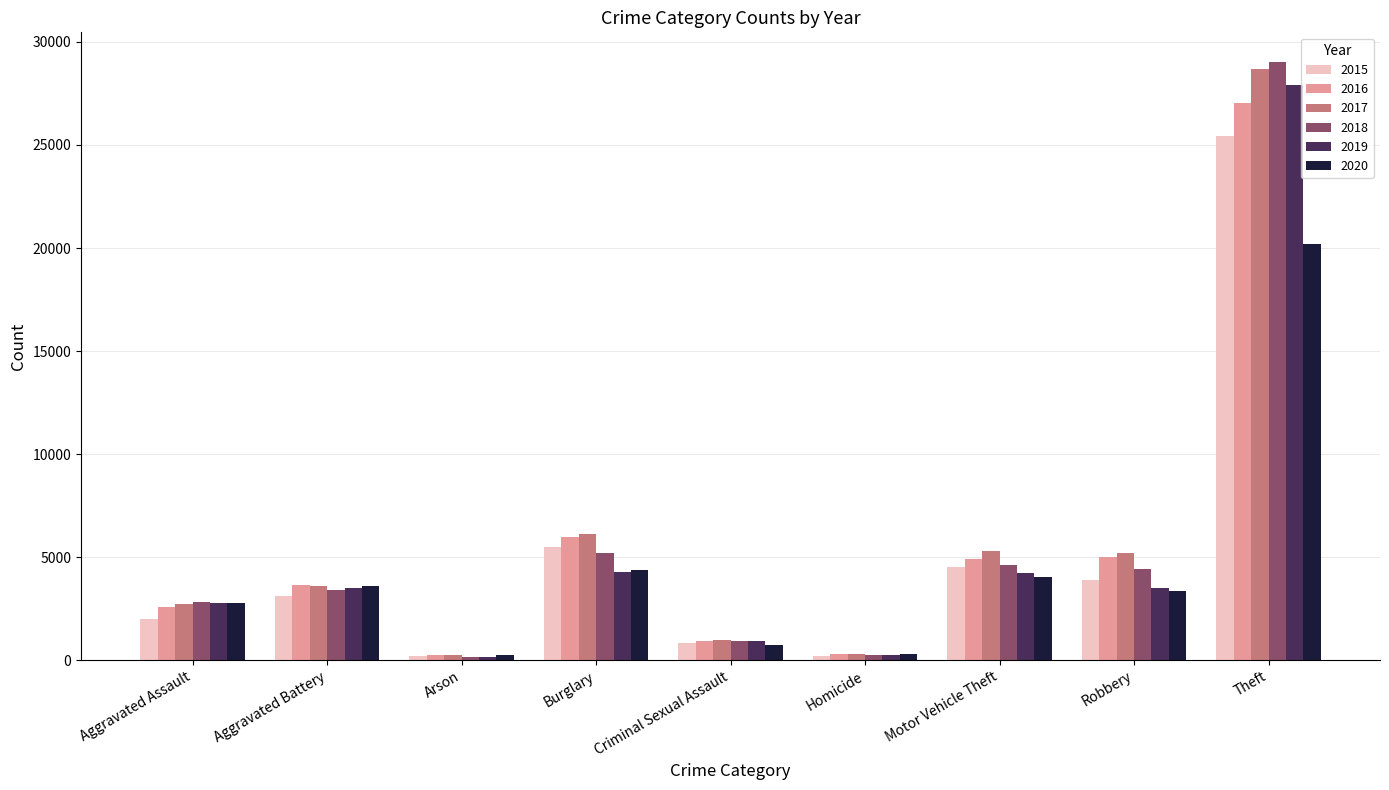

Which series has the largest range (max minus min)?

2018